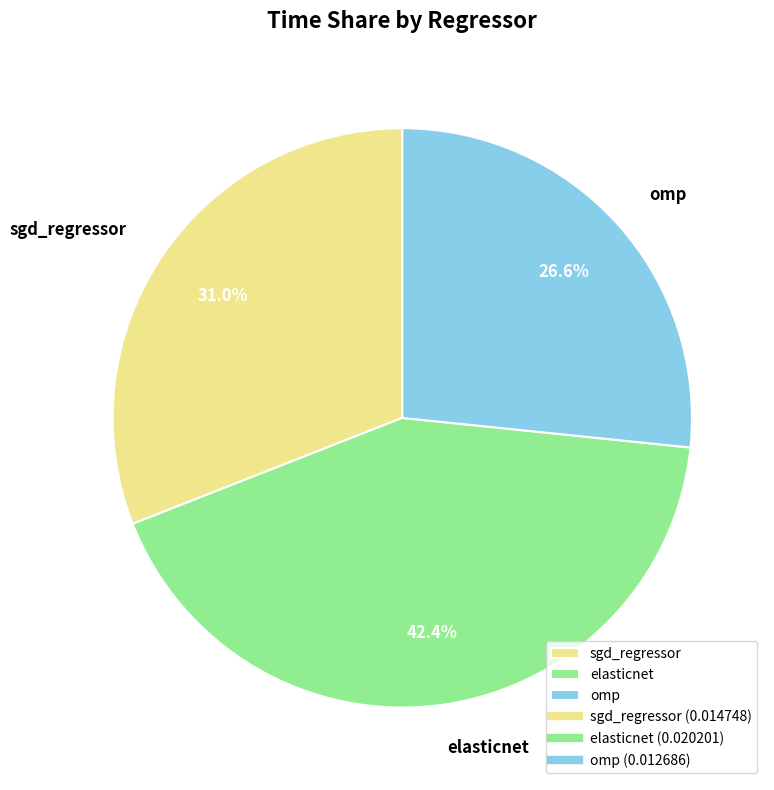

Which slice is the smallest?

omp